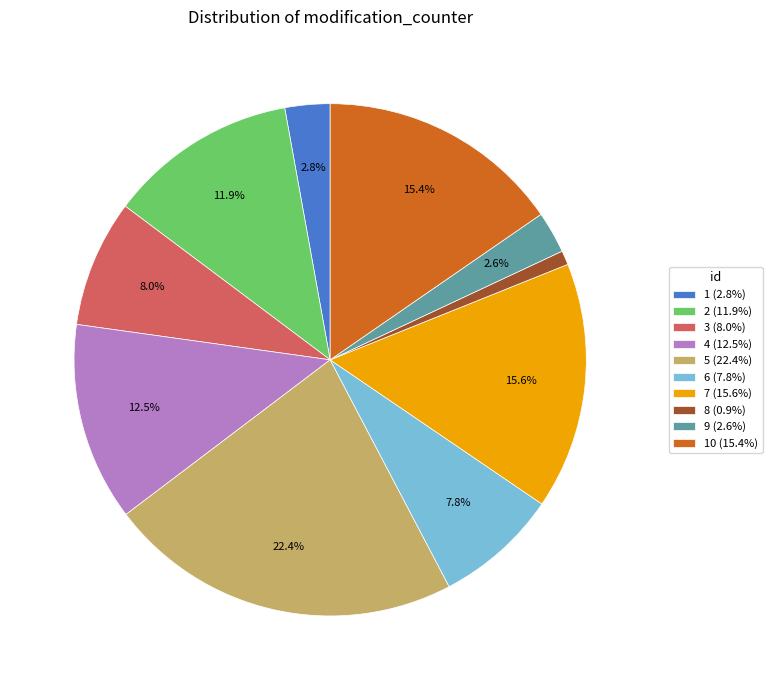

Between 1 (2.8%) and 2 (11.9%), which is larger?

2 (11.9%)